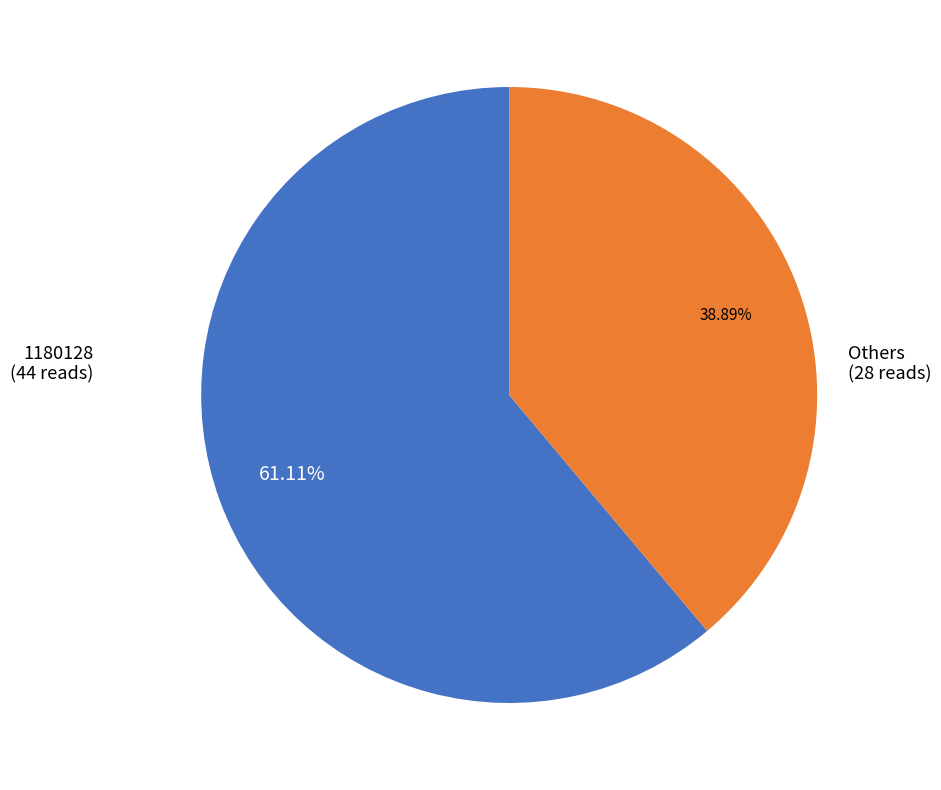

Is there any slice that represents more than half of the pie?

Yes